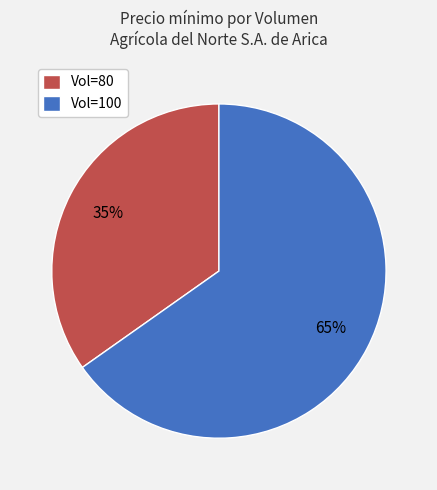

To the nearest percent, what portion does Vol=80 represent?

35%